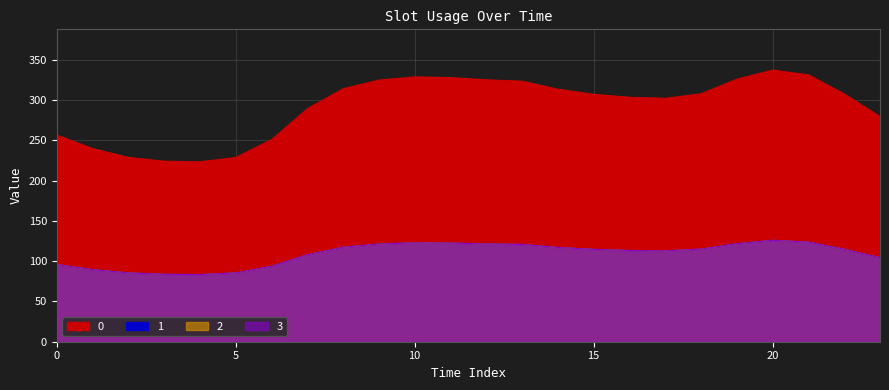

Between 3 and 21, which is larger?

21